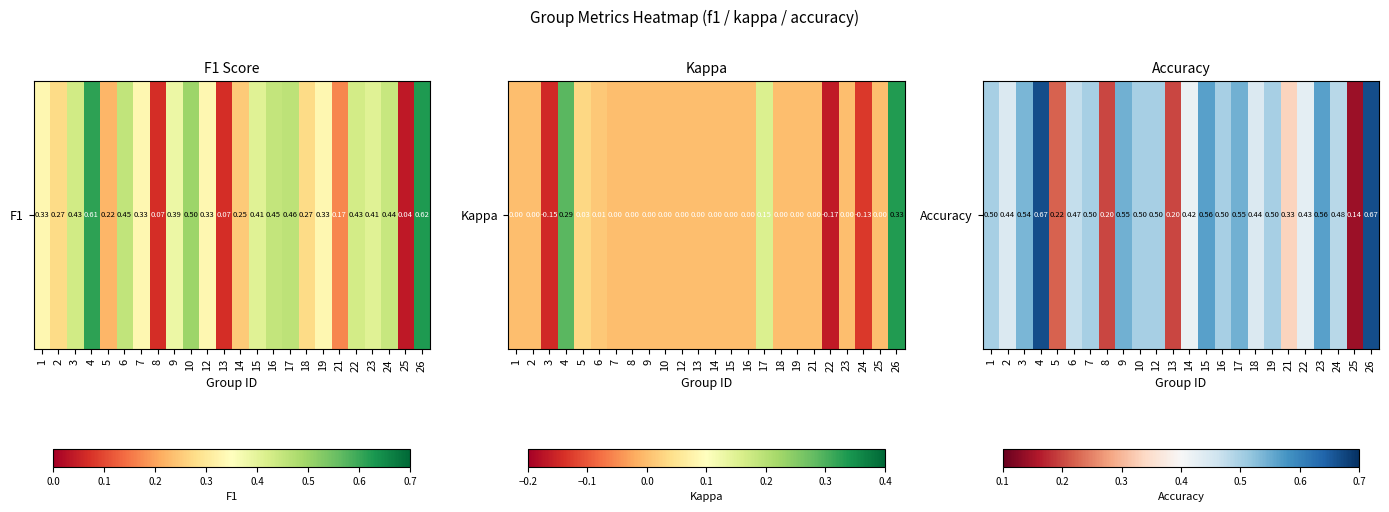

List the labels in order of value, smallest first.

25, 8, 13, 5, 21, 14, 22, 2, 18, 6, 24, 1, 7, 10, 12, 16, 19, 3, 9, 17, 15, 23, 4, 26